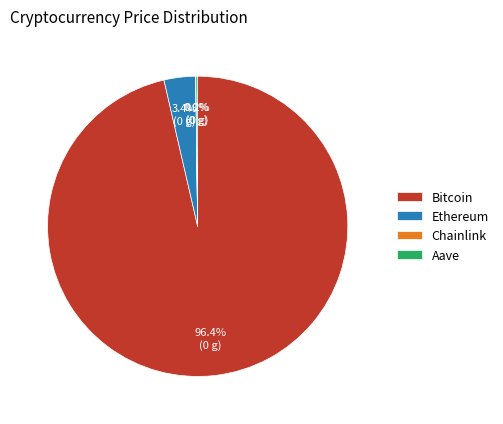

What percentage is the Ethereum slice, to the nearest percent?

3%